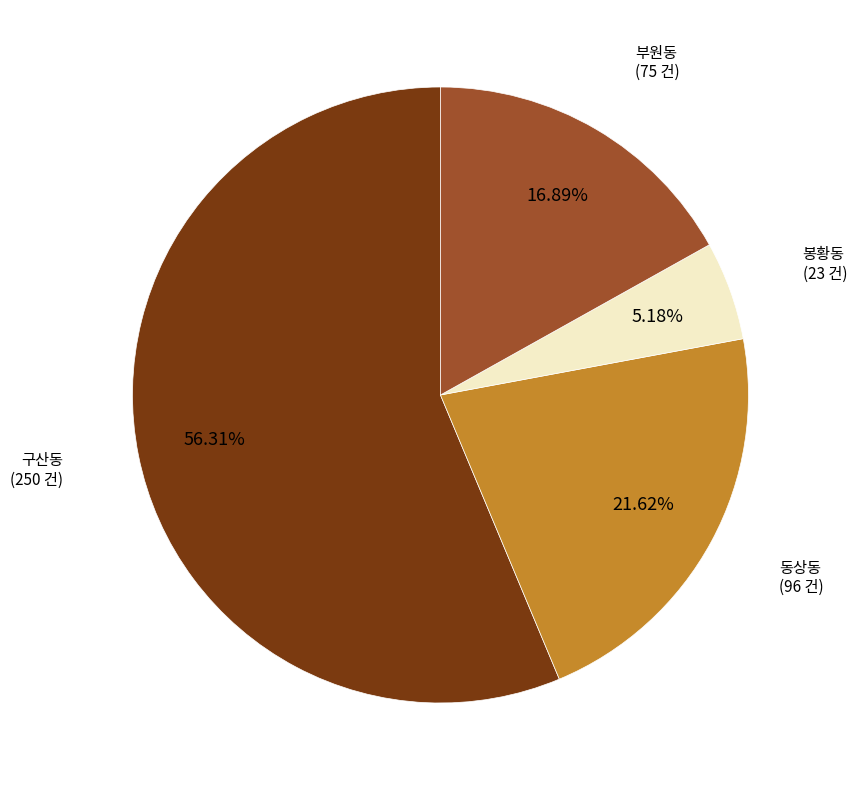

Is there a majority slice in this chart?

Yes